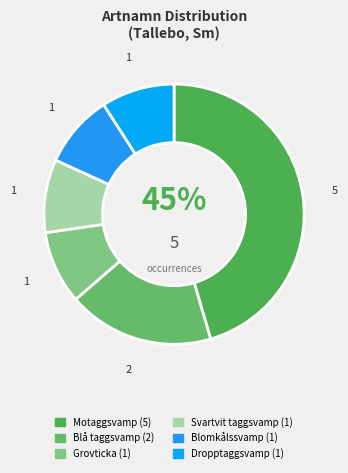

The Blå taggsvamp slice represents 1% of the pie. True or false?

False